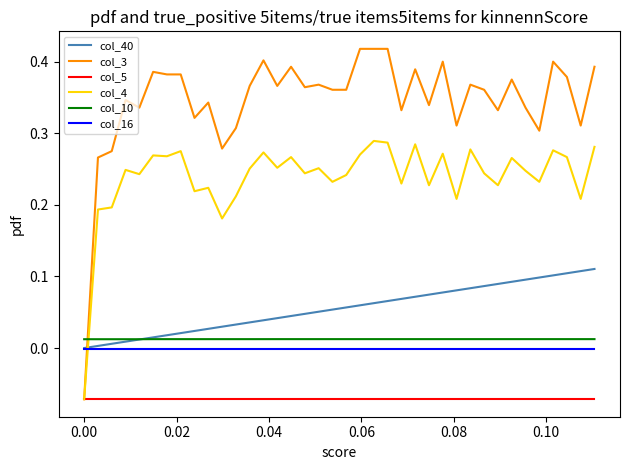

Which series has the largest total across all categories?

col_3